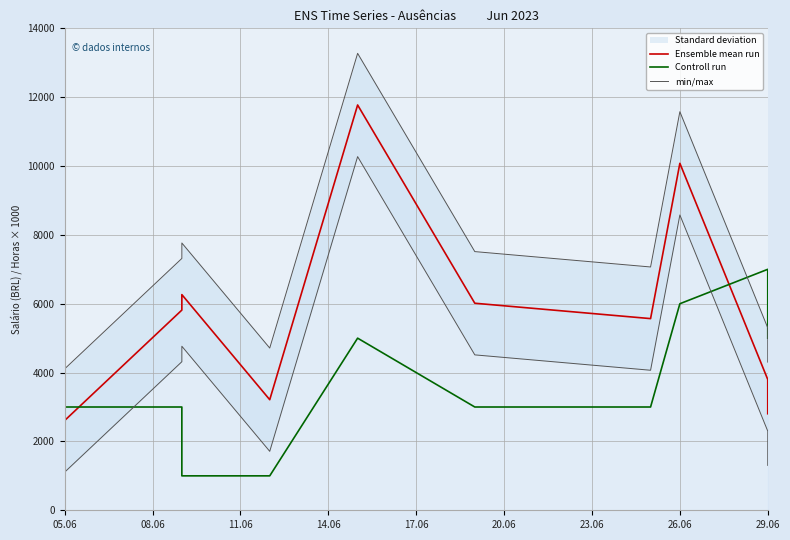

What is the label of the 9th point from the left?

29.06